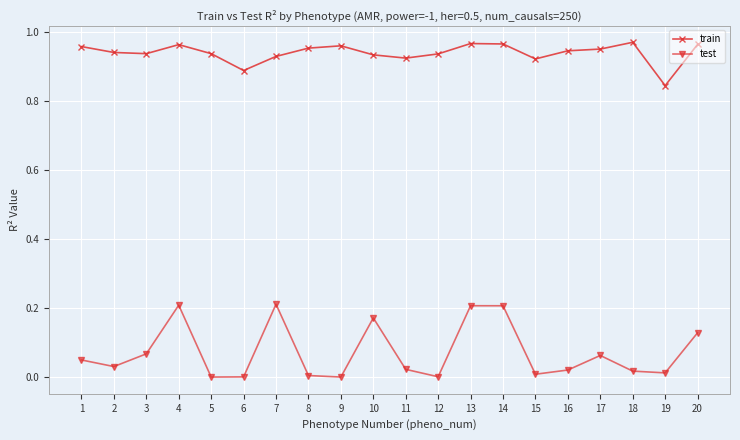

How many lines are shown in the chart?

2